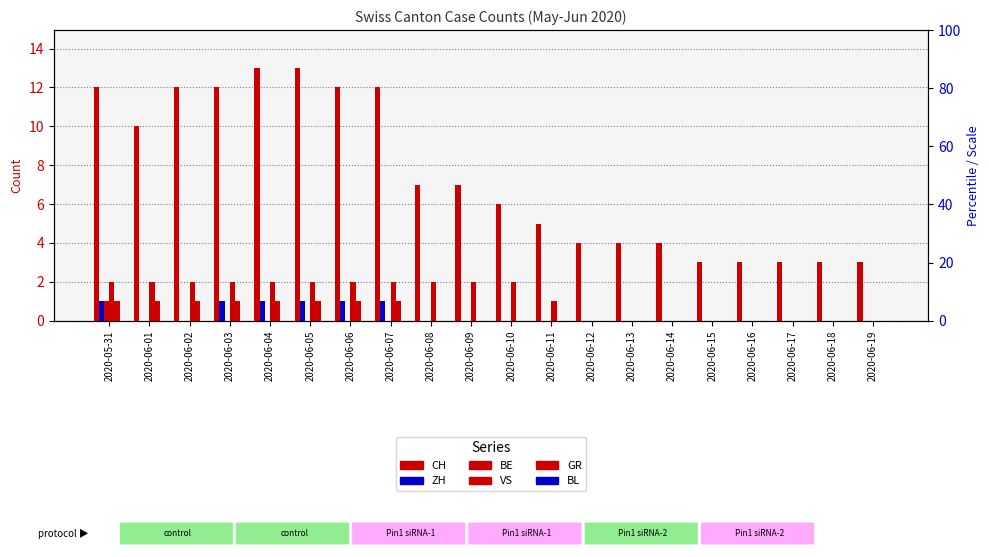

At which label is CH closest to 8?

2020-06-08